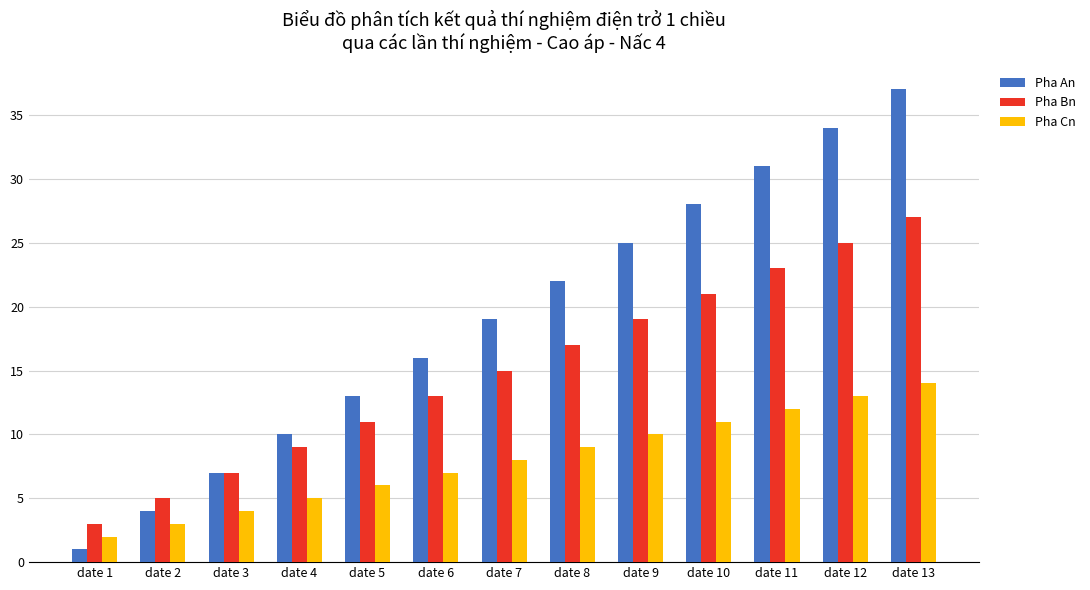

Is it true that Pha An equals 34 at date 12?

True